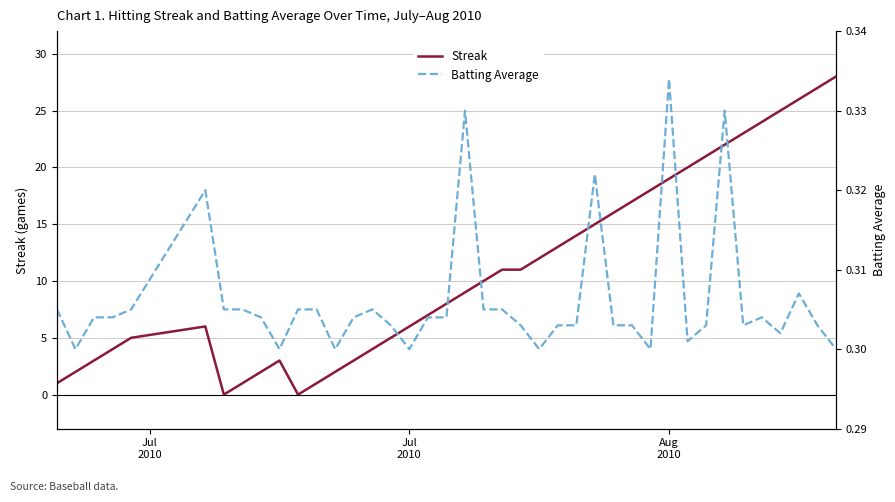

What is the maximum value for Streak?

28